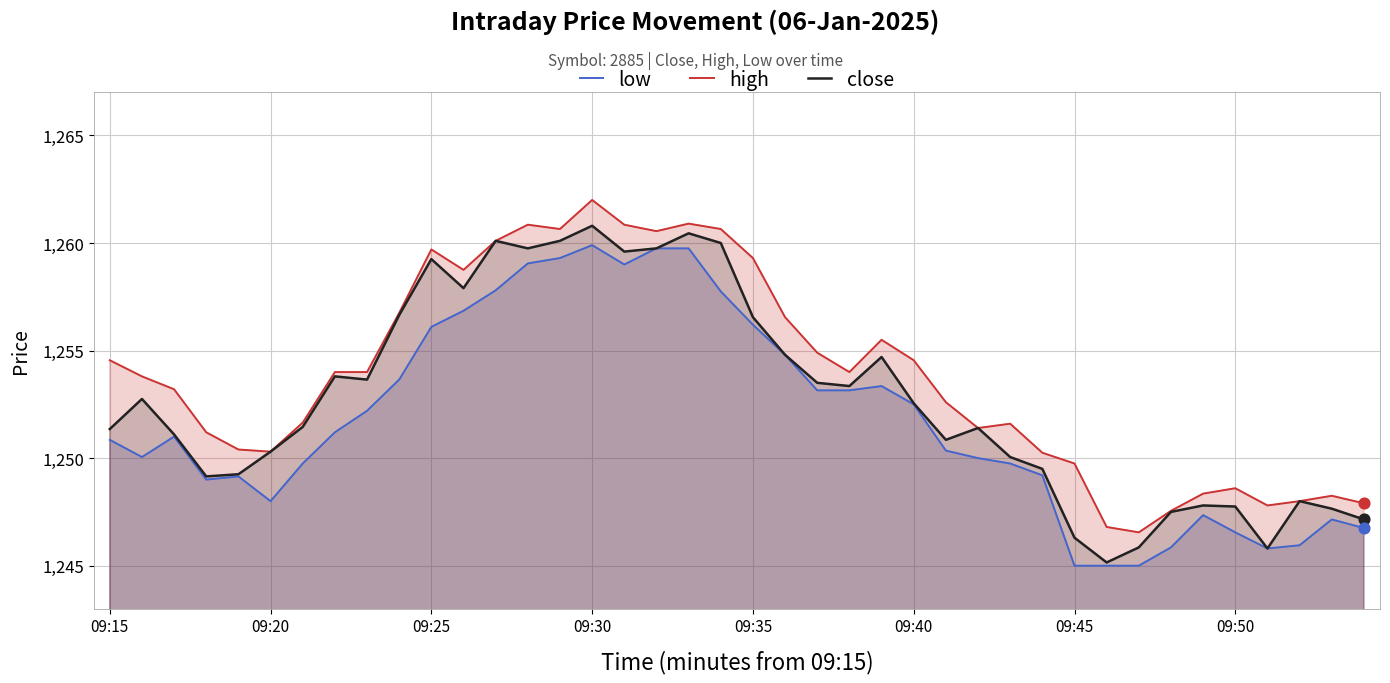

At how many categories does at least one series exceed 1245?

40